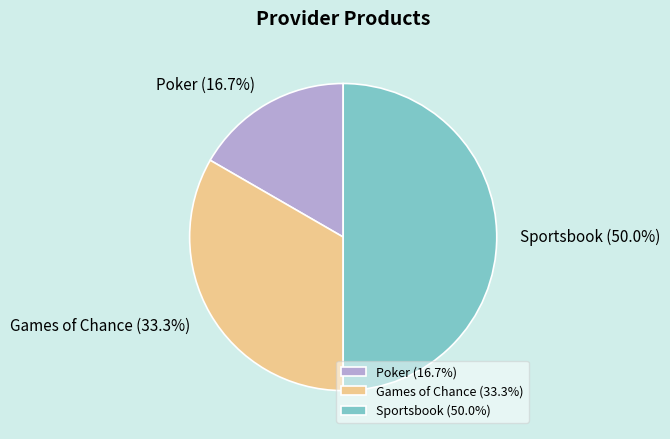

Rank the categories by value from highest to lowest.

Sportsbook, Games of Chance, Poker